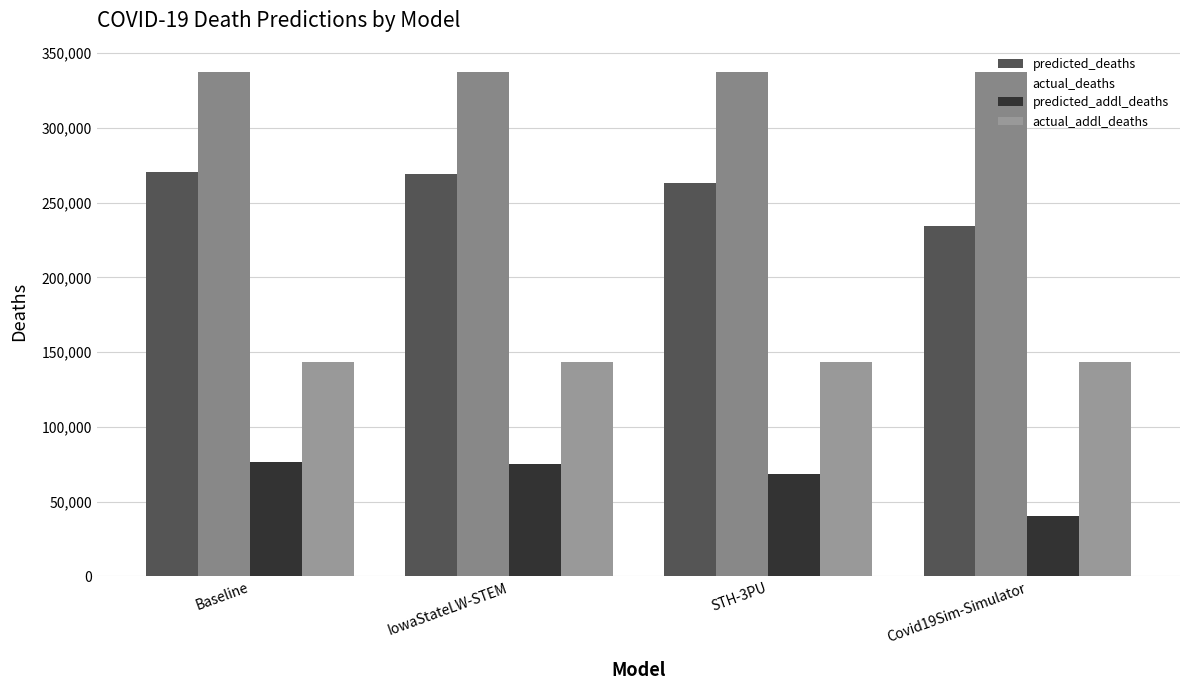

What is the minimum value for actual_deaths?

337631.0